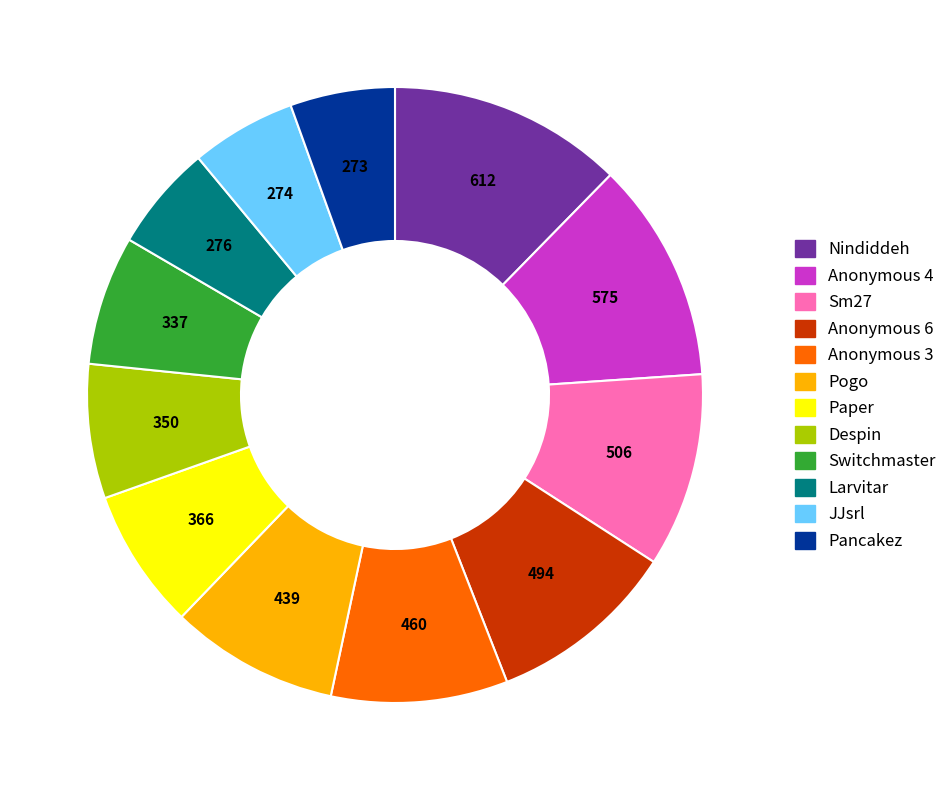

Approximately how many times larger is the value at Sm27 compared to Pancakez?

1.9